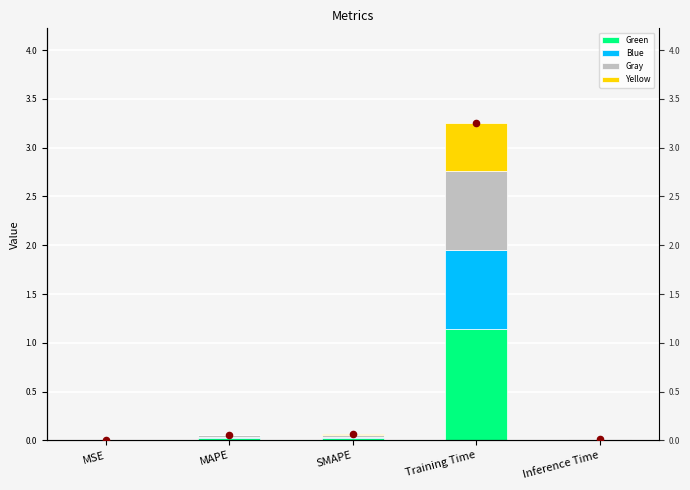

At how many categories does at least one series exceed 0?

5